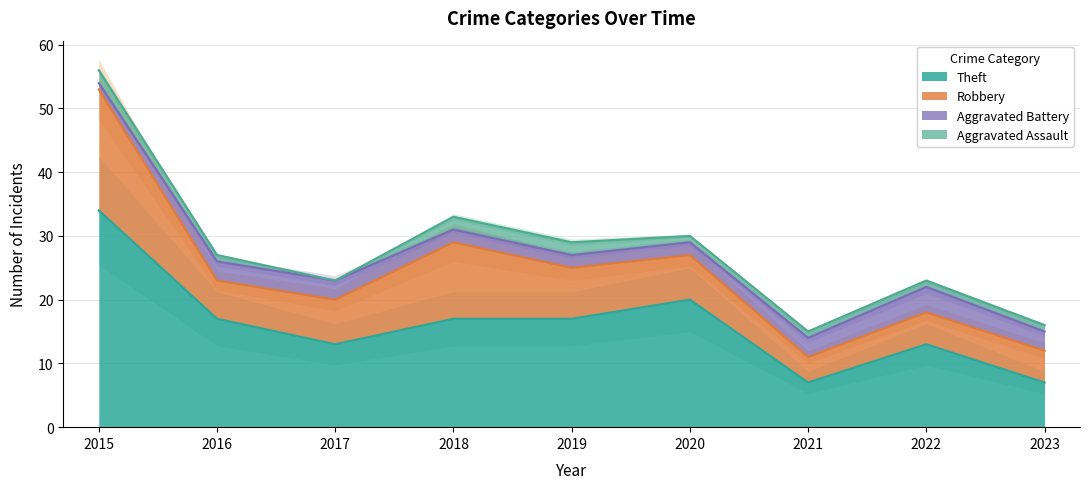

What is the highest value of the Aggravated Battery series?

4